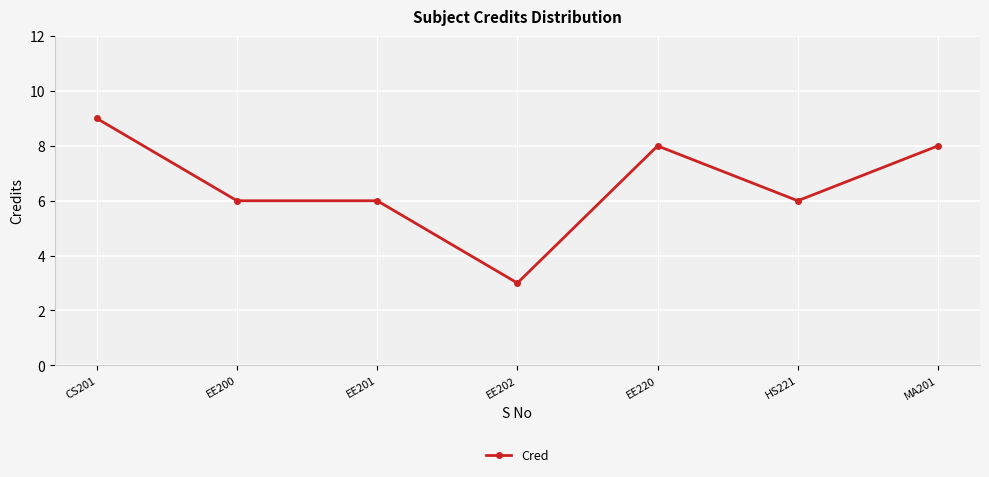

How many distinct data groups are displayed?

1